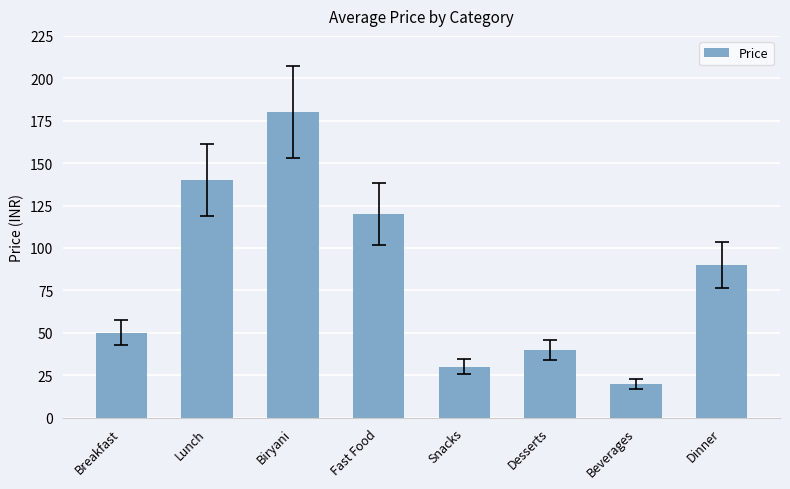

Where does the data first go above 90?

Lunch